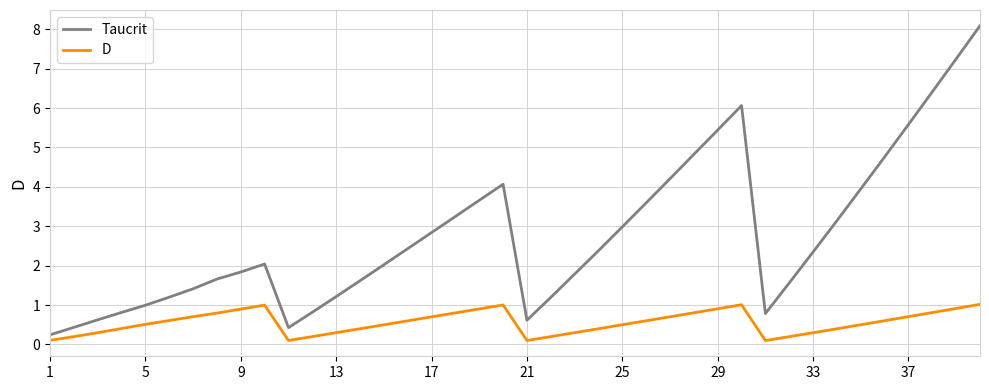

Which series has the largest range (max minus min)?

Taucrit